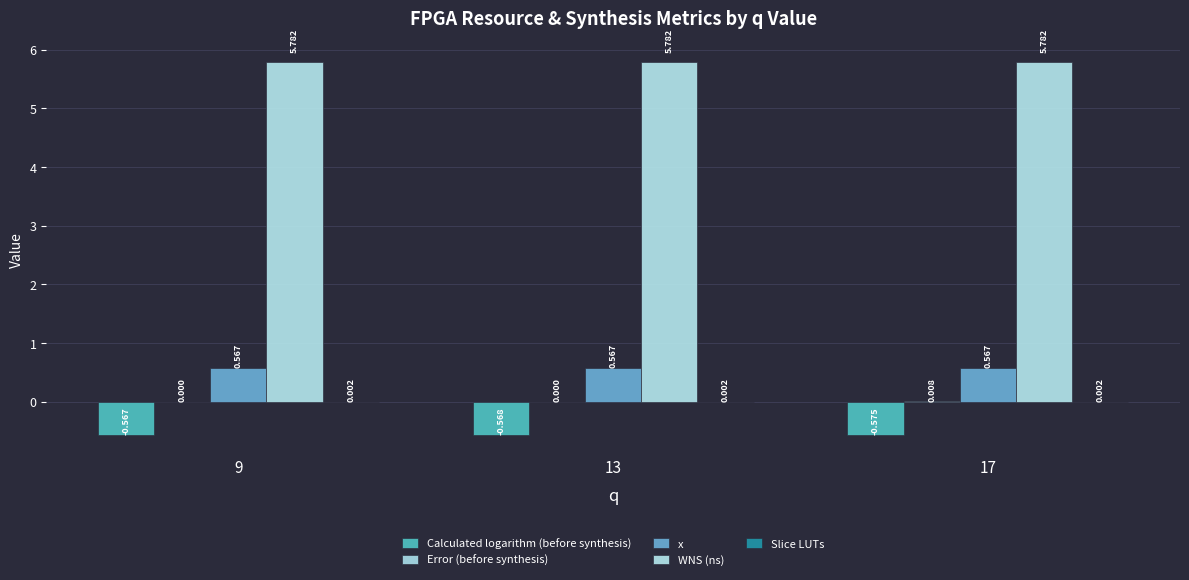

Which category has the lowest value in the Calculated logarithm (before synthesis) series?

17